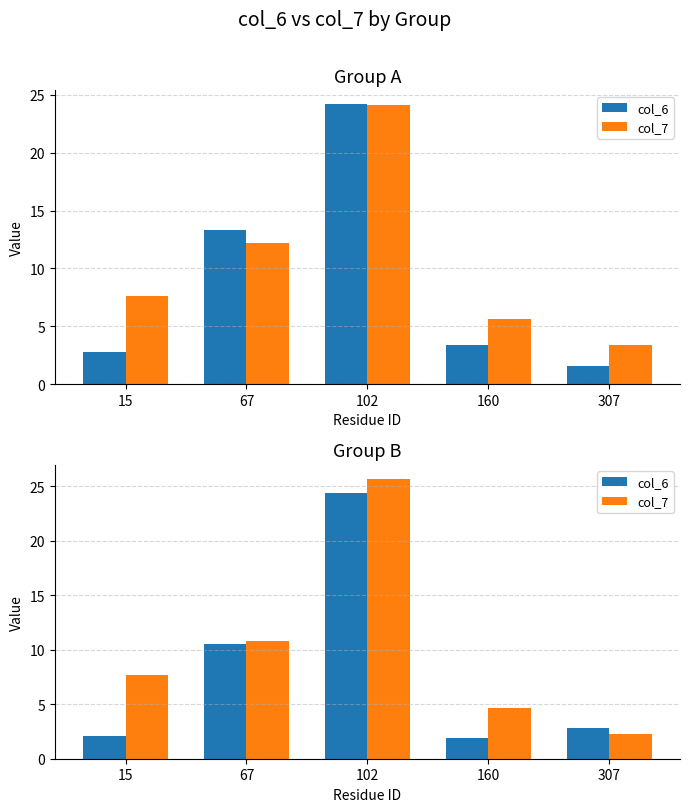

Between 15 and 160, which series saw the biggest shift?

col_7